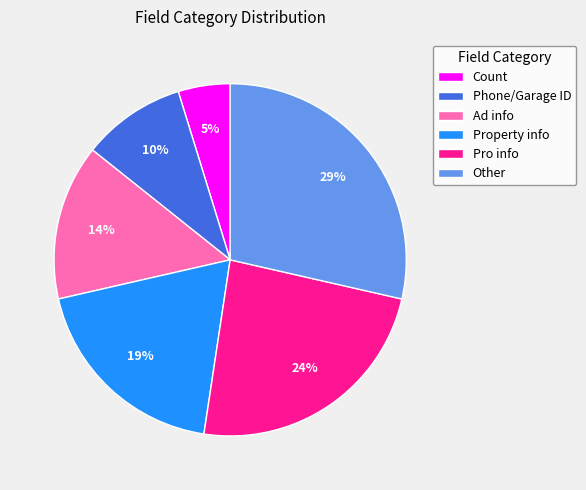

The Pro info slice represents 24% of the pie. True or false?

True